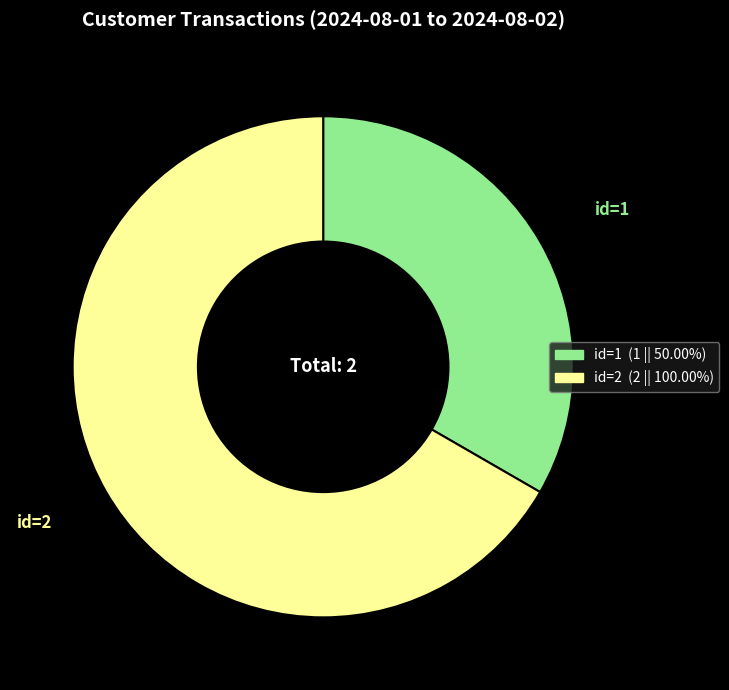

Is there any slice that represents more than half of the pie?

Yes